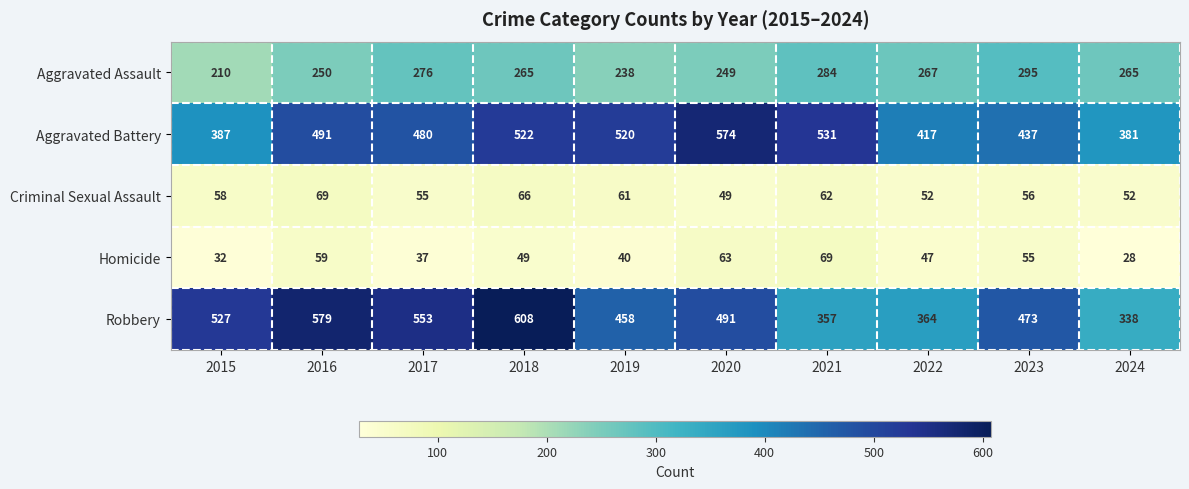

What is the total value across all series at 2015?

1214